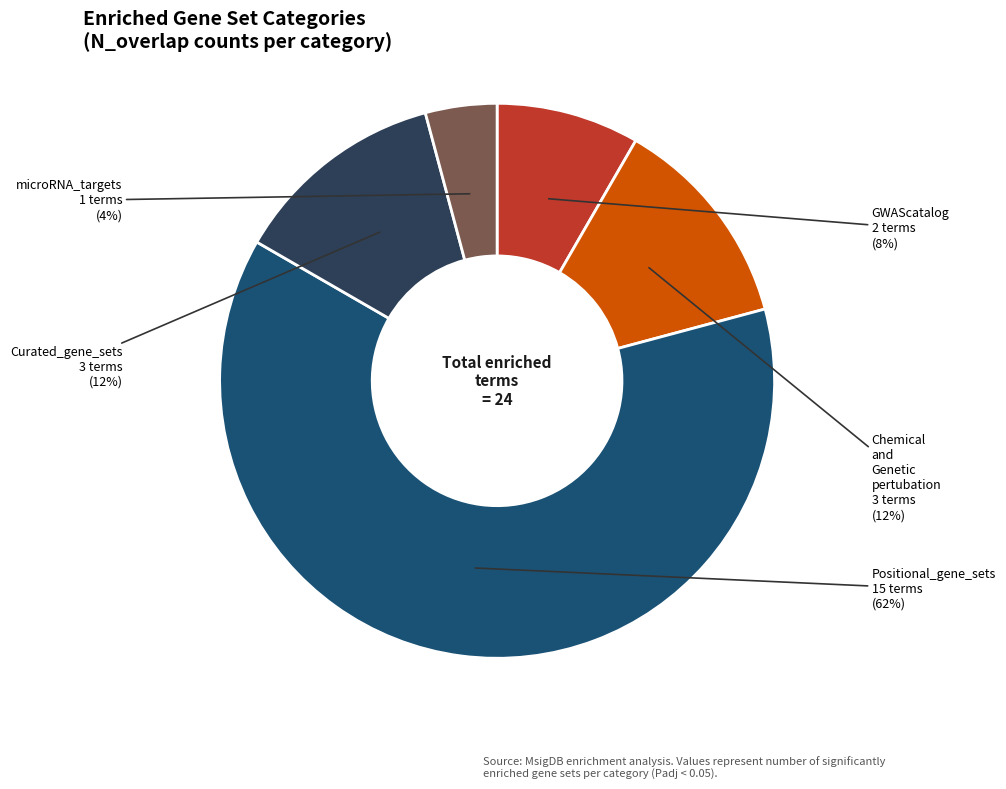

Is there any slice that represents more than half of the pie?

Yes